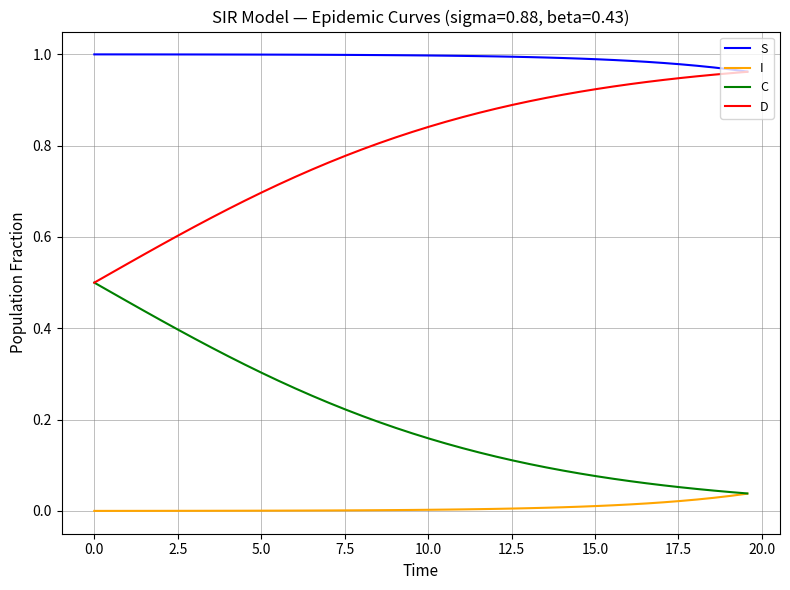

Count the number of data series in this chart.

4